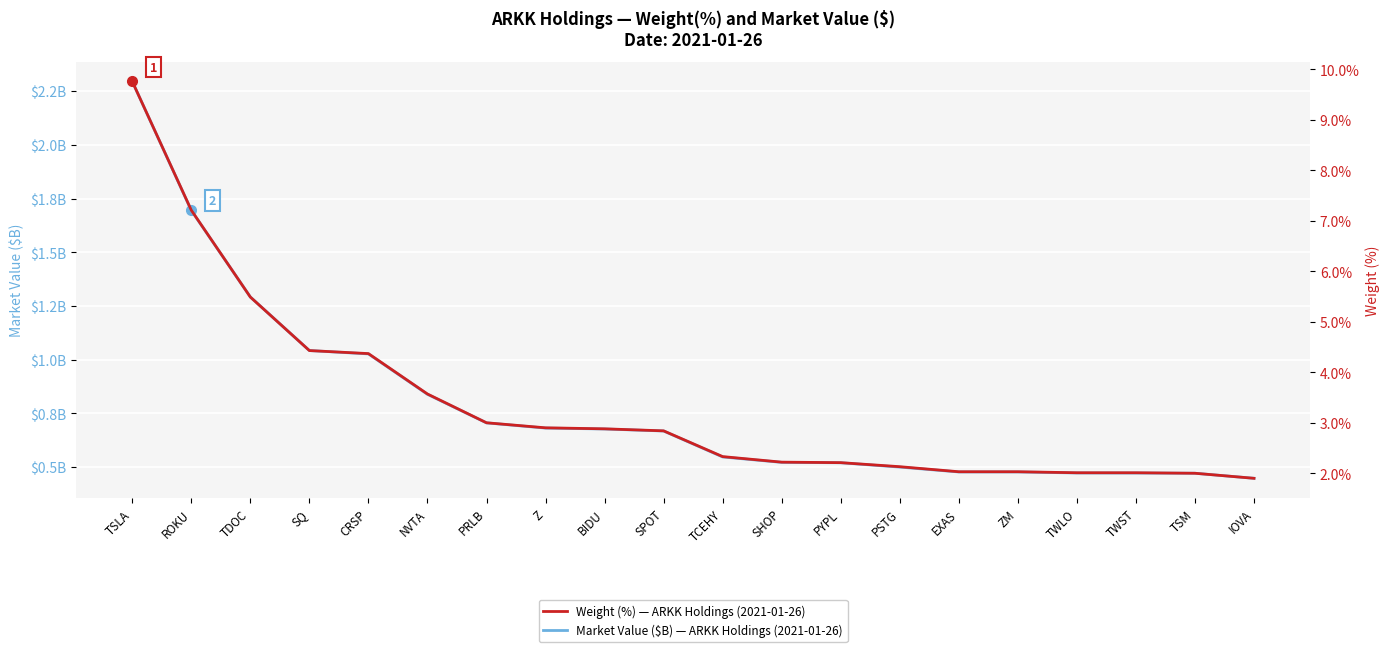

List the series in order of their overall mean, highest first.

Weight (%) — ARKK Holdings (2021-01-26), Market Value ($B) — ARKK Holdings (2021-01-26)